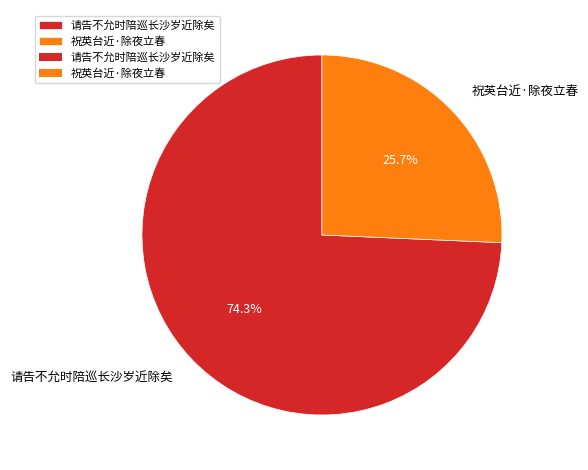

To the nearest percent, what is the combined percentage of 祝英台近·除夜立春 and 请告不允时陪巡长沙岁近除矣?

100%